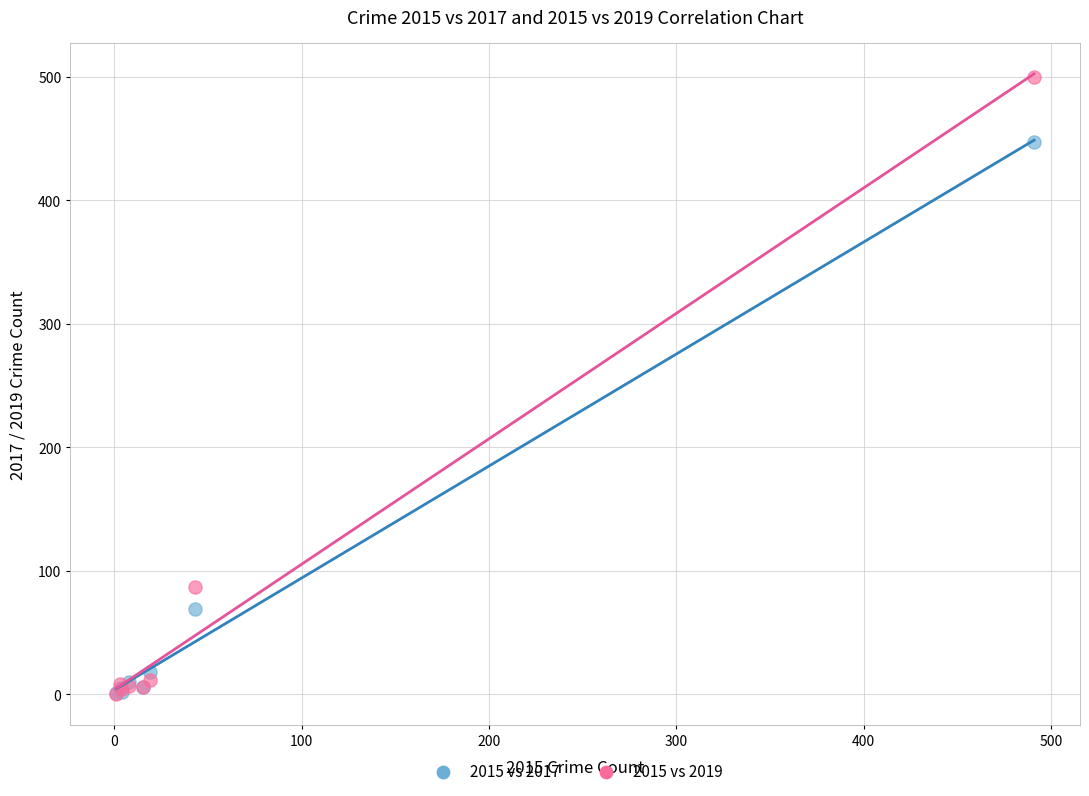

Across all series, what Y value is closest to 250?

87